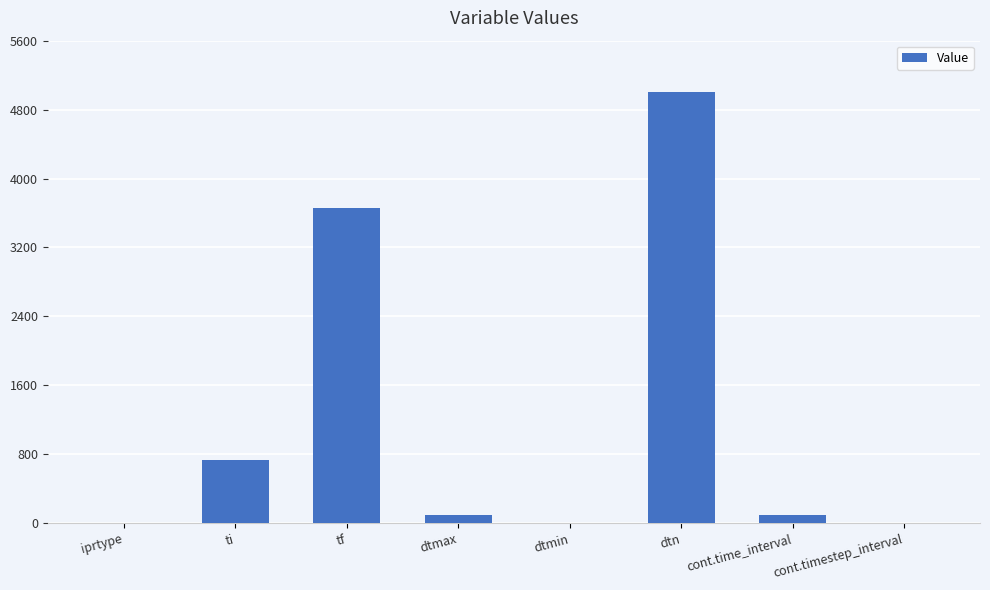

Between cont.time_interval and dtn, which is larger?

dtn